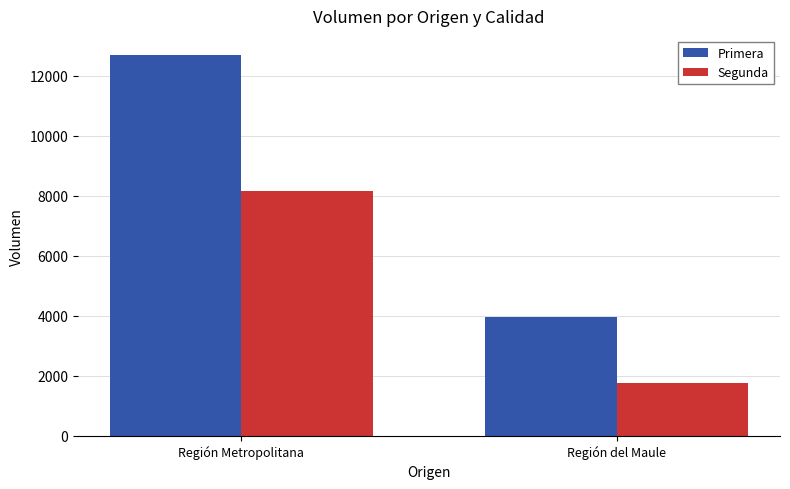

Reading left to right, what are all the values shown in this chart?

Primera: Región Metropolitana=12700	Región del Maule=3950
Segunda: Región Metropolitana=8150	Región del Maule=1750